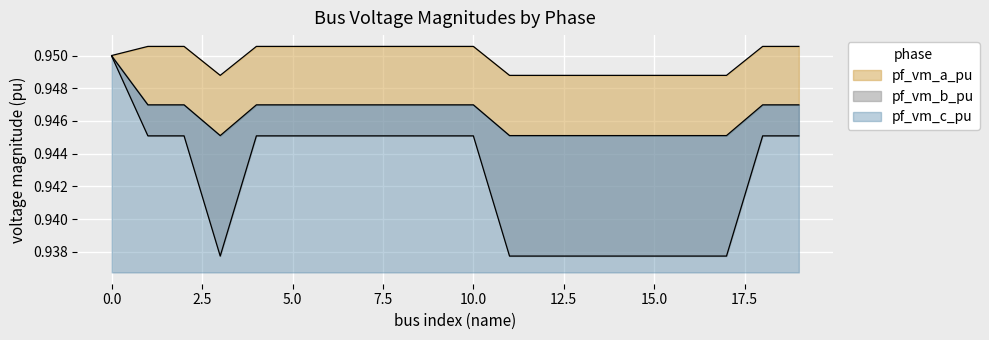

Rank the series by their average value, from lowest to highest.

pf_vm_b_pu, pf_vm_c_pu, pf_vm_a_pu